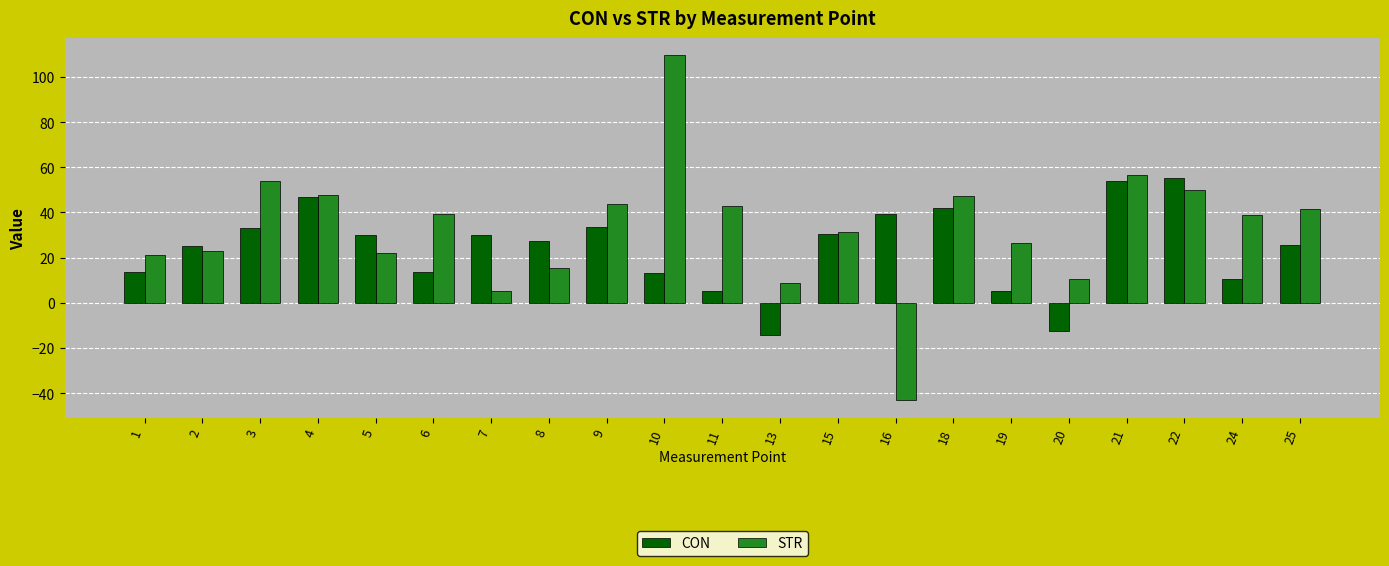

At which category is the sum across all series the highest?

10